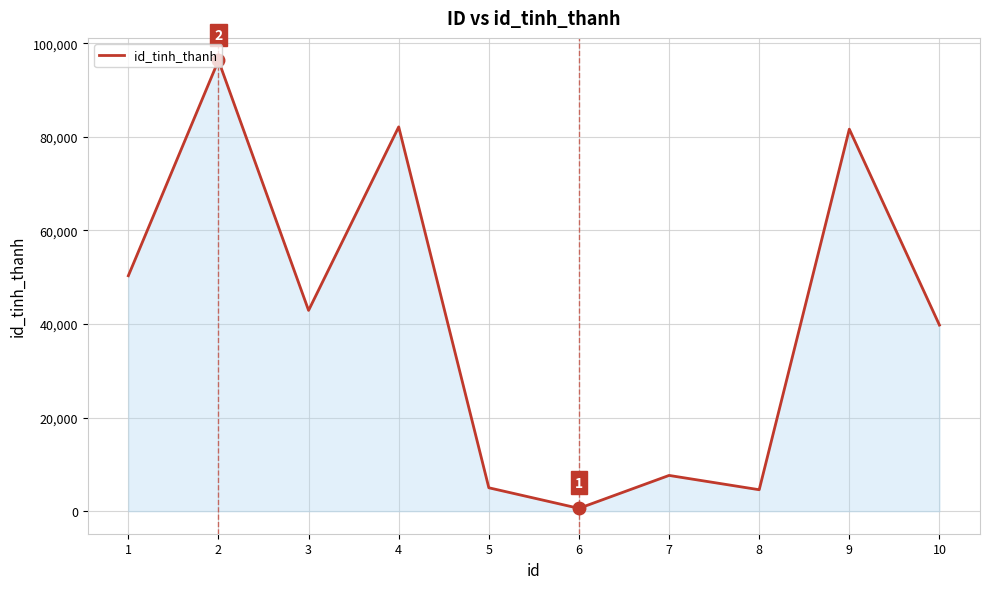

The value at 7 is 7644. True or false?

True